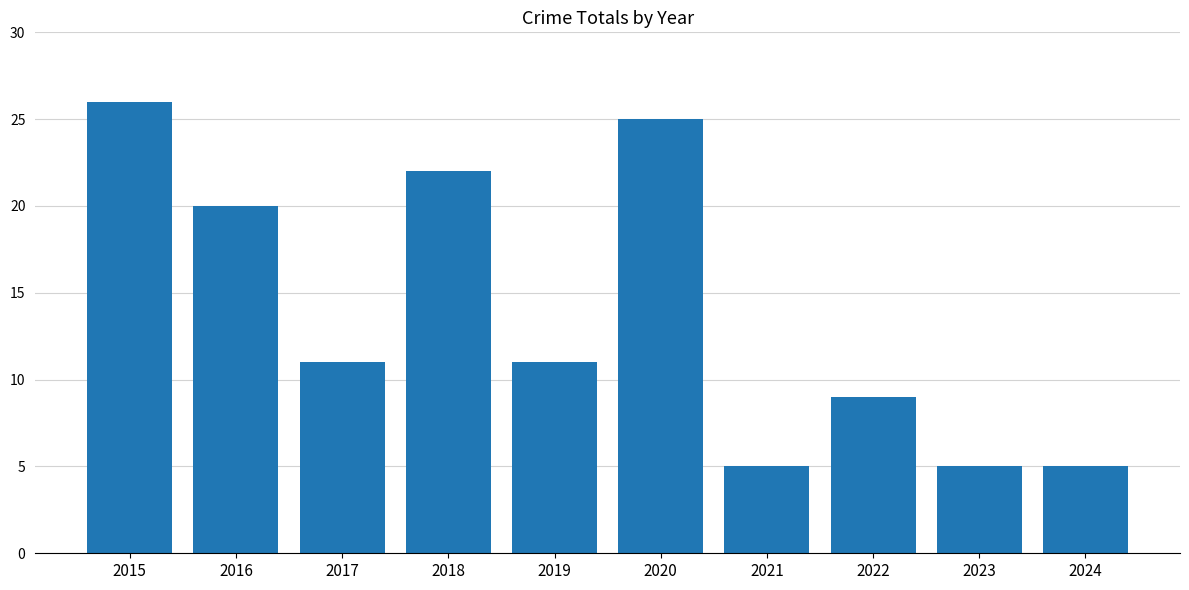

Is it true that the value at 2017 is 15?

False